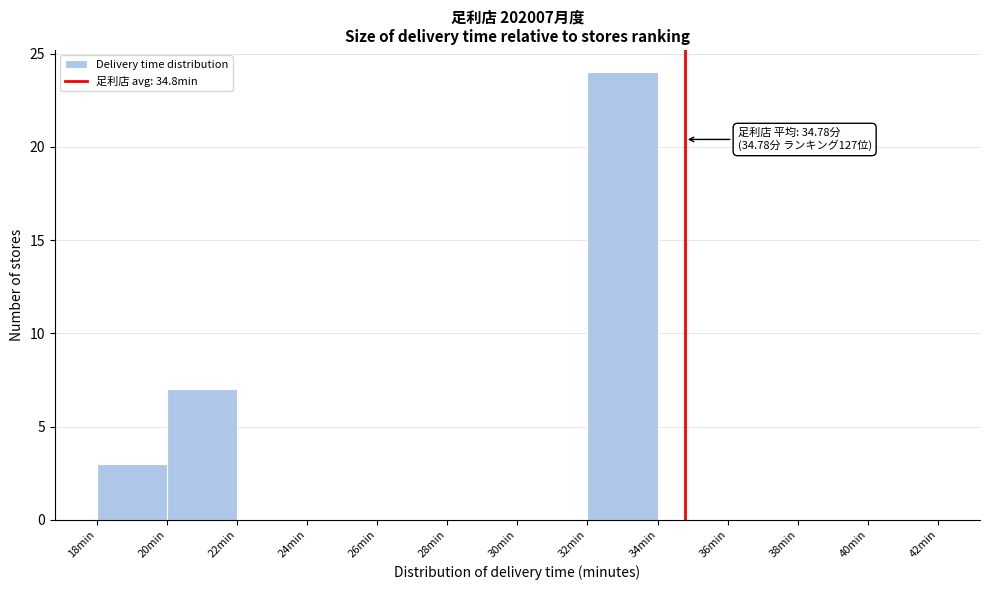

Which range on the x-axis has the tallest bar?

32 to 34